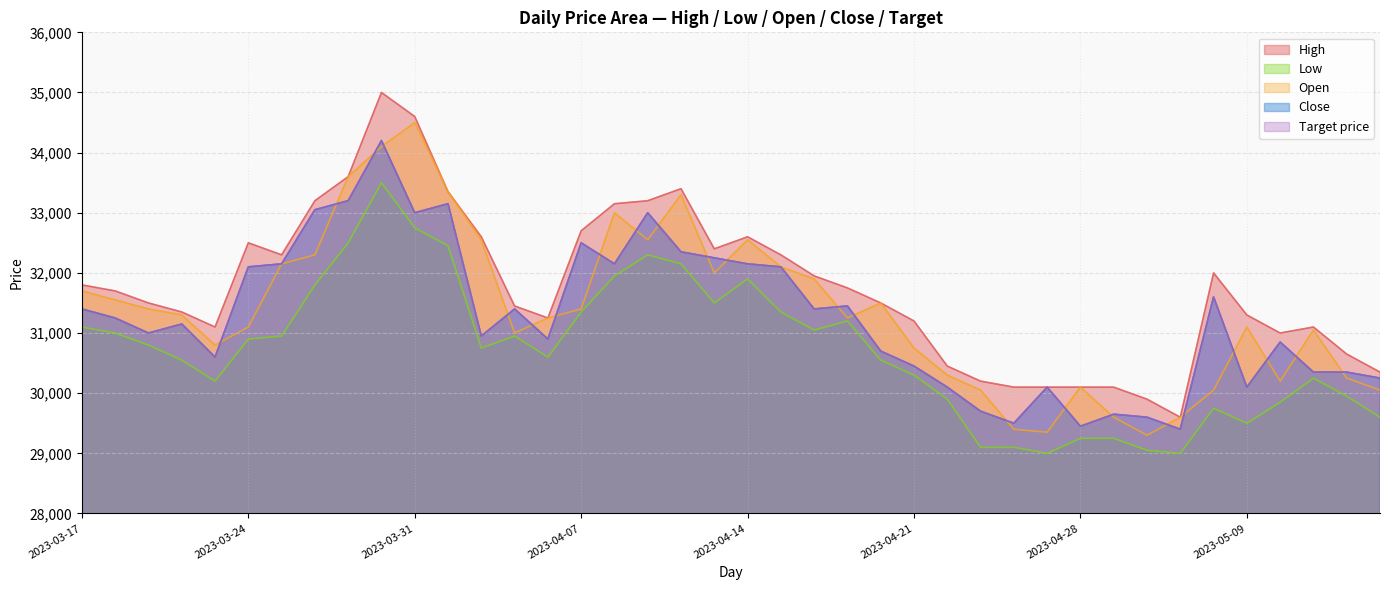

In Close, how many points are higher than both neighbors (excluding endpoints)?

11